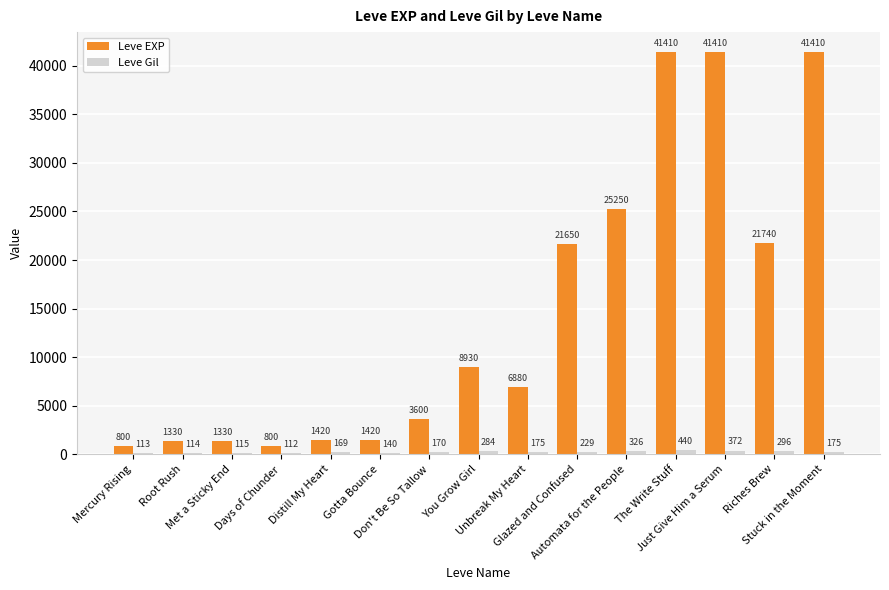

What is the maximum value shown in the chart?

41410